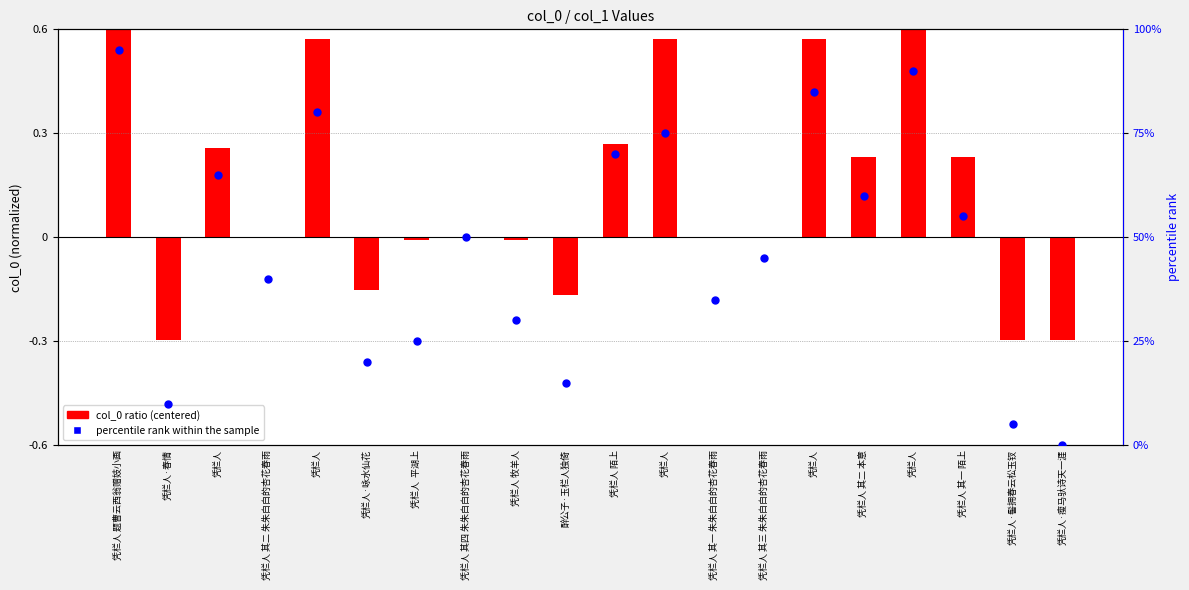

What is the total value across all series at 凭栏人?

65.3